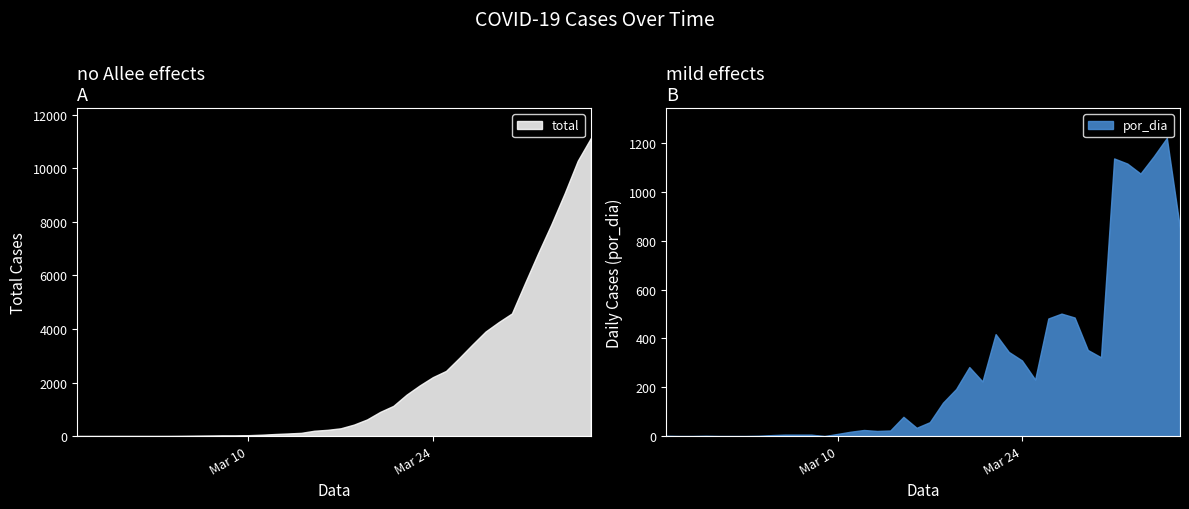

What is the difference between the second highest and minimum values in the total series?

10277